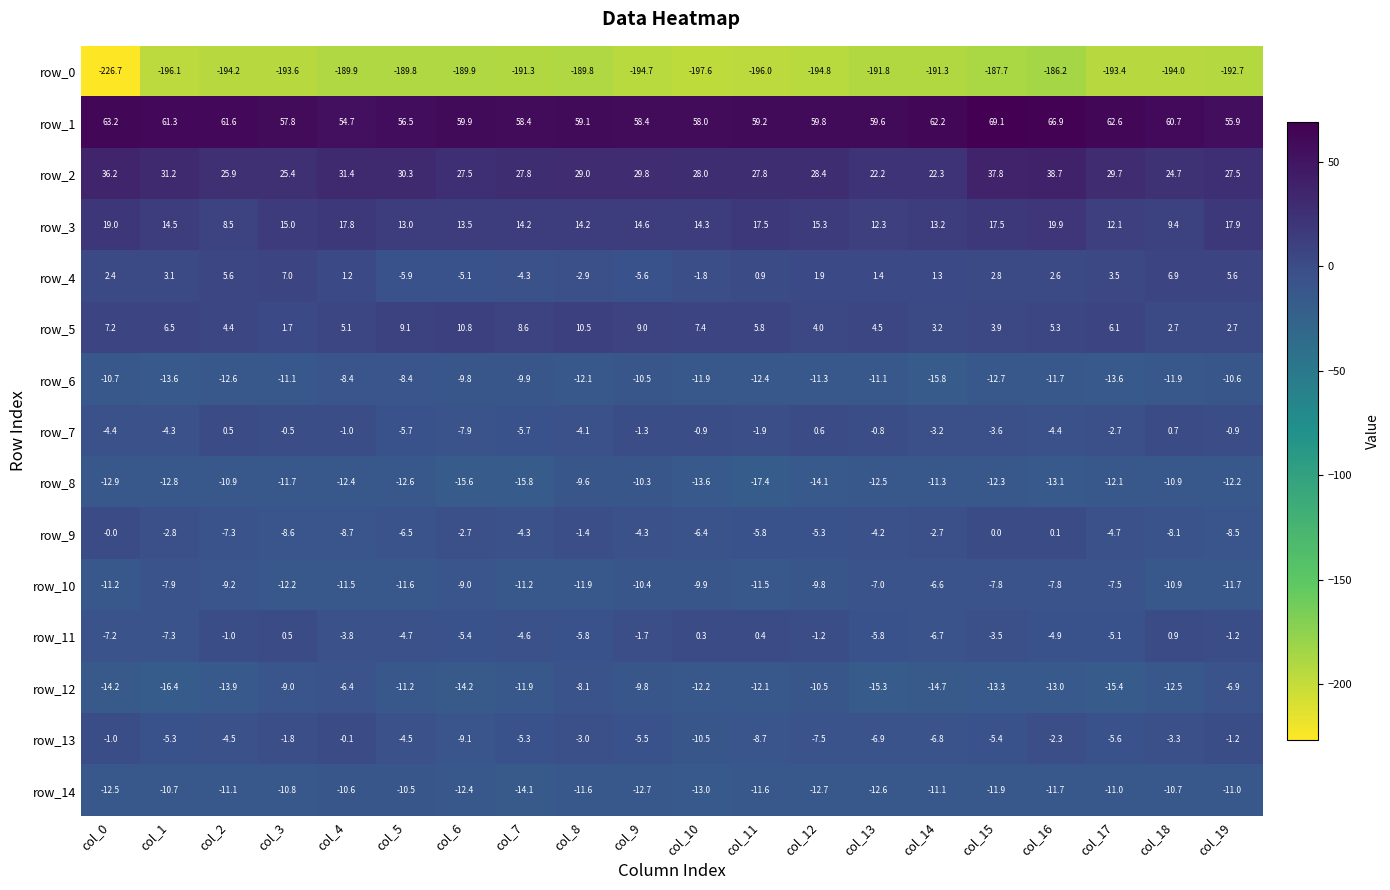

What is the difference between the maximum and minimum values in the row_0 series?

40.5